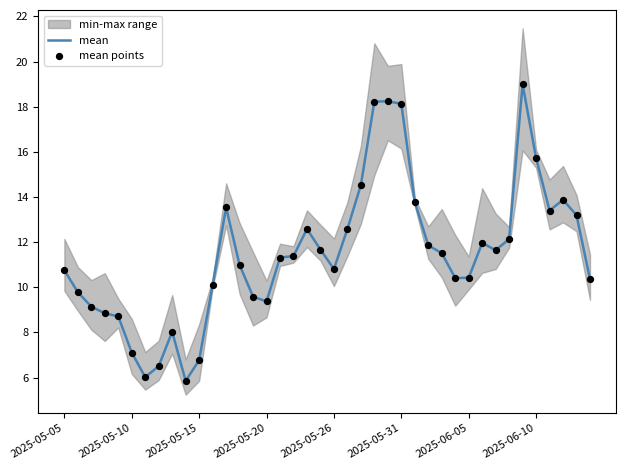

The value of mean at 2025-05-20 is 9.4. True or false?

True